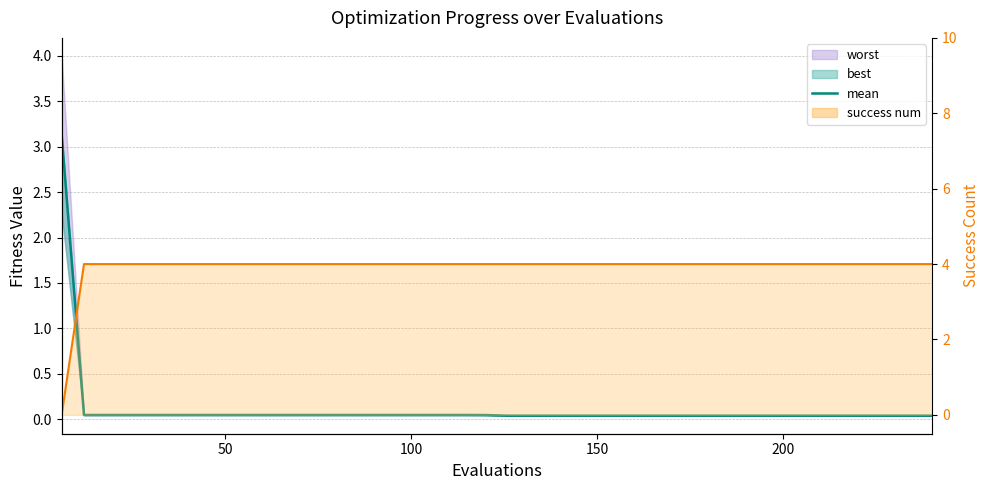

Reading right to left, list all the values displayed in this chart.

mean: 0.0	0.0	0.0	0.0	0.0	0.0	0.0	0.0	0.0	0.0	0.0	0.0	0.0	0.0	0.0	0.0	0.0	0.0	0.0	0.0	0.0	0.0	0.0	0.0	0.0	0.0	0.0	0.0	0.0	0.0	0.0	0.0	0.0	0.0	0.0	0.0	0.0	0.0	0.0	3.1
success num line: 4.0	4.0	4.0	4.0	4.0	4.0	4.0	4.0	4.0	4.0	4.0	4.0	4.0	4.0	4.0	4.0	4.0	4.0	4.0	4.0	4.0	4.0	4.0	4.0	4.0	4.0	4.0	4.0	4.0	4.0	4.0	4.0	4.0	4.0	4.0	4.0	4.0	4.0	4.0	0.0